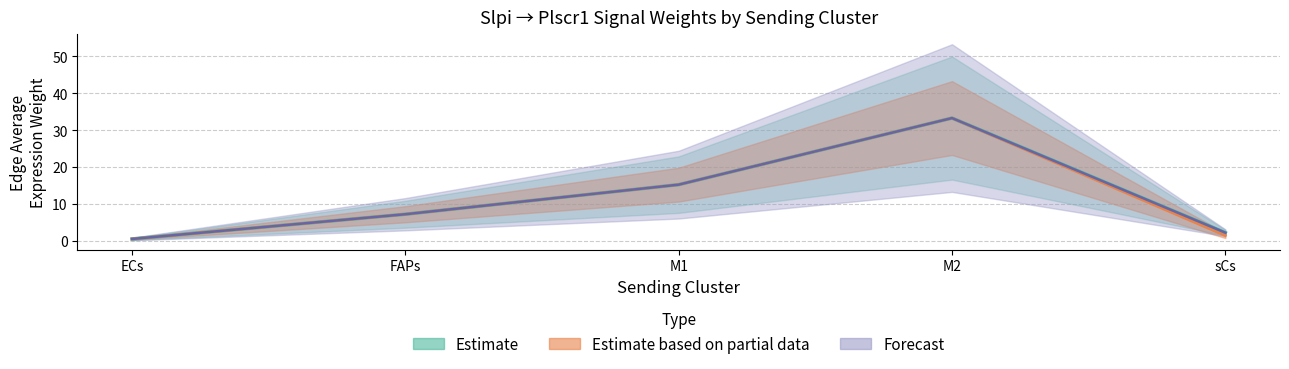

What is the greatest value displayed?

33.3